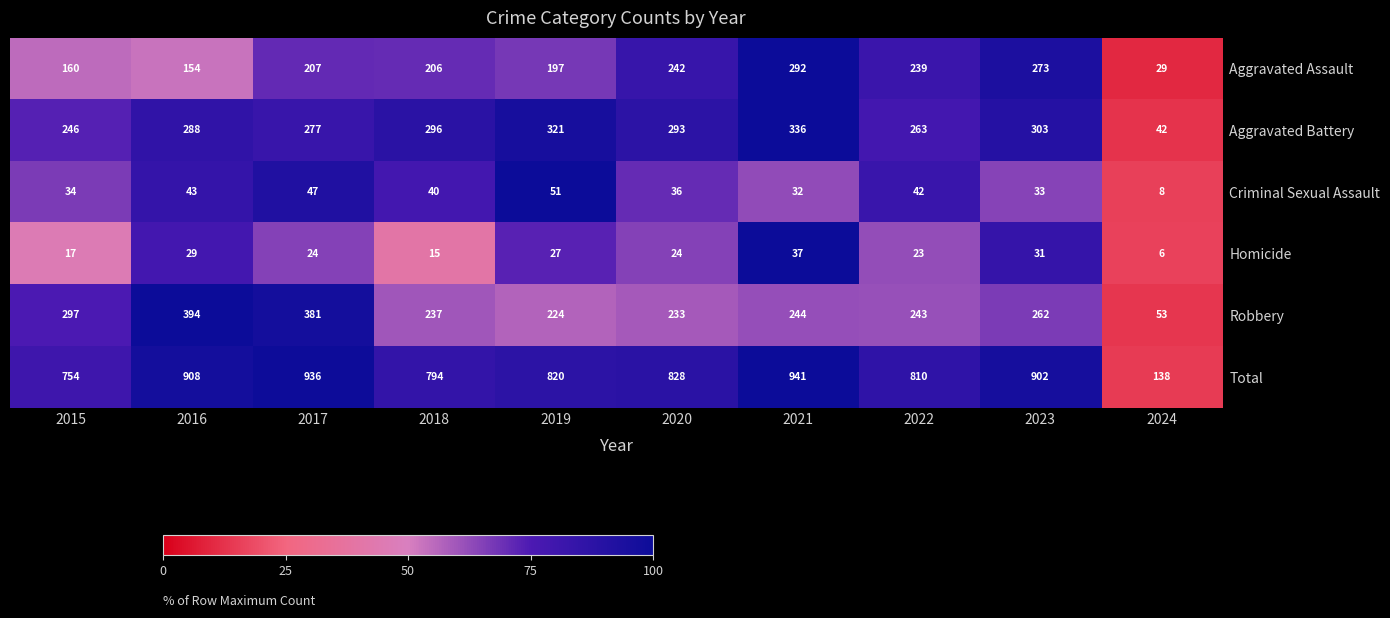

At which label is Total closest to 539?

2015